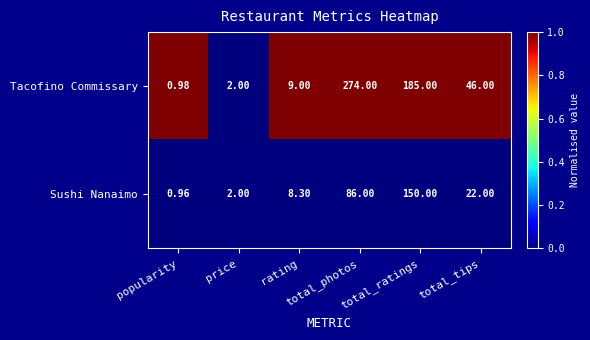

Which series has the largest range (max minus min)?

Tacofino Commissary